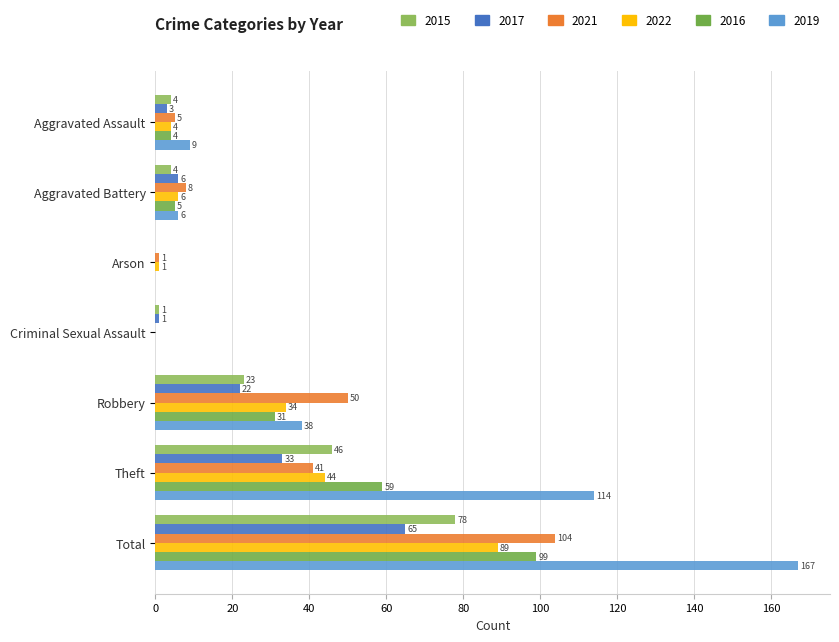

What is the label of the 4th bar from the right?

Criminal Sexual Assault